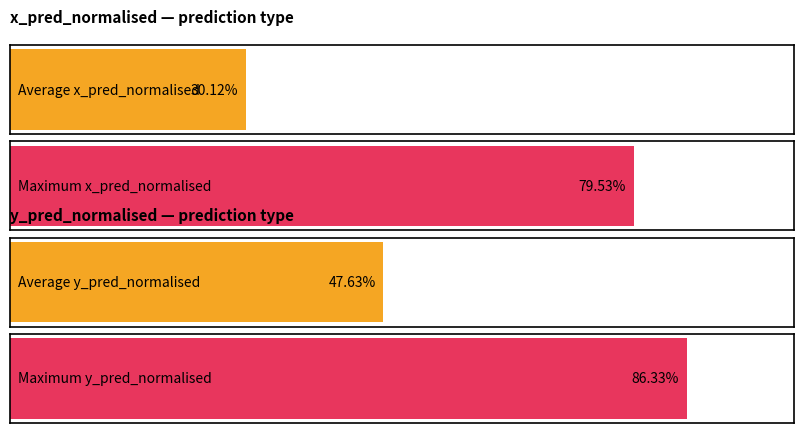

What is the minimum value shown in the chart?

0.3